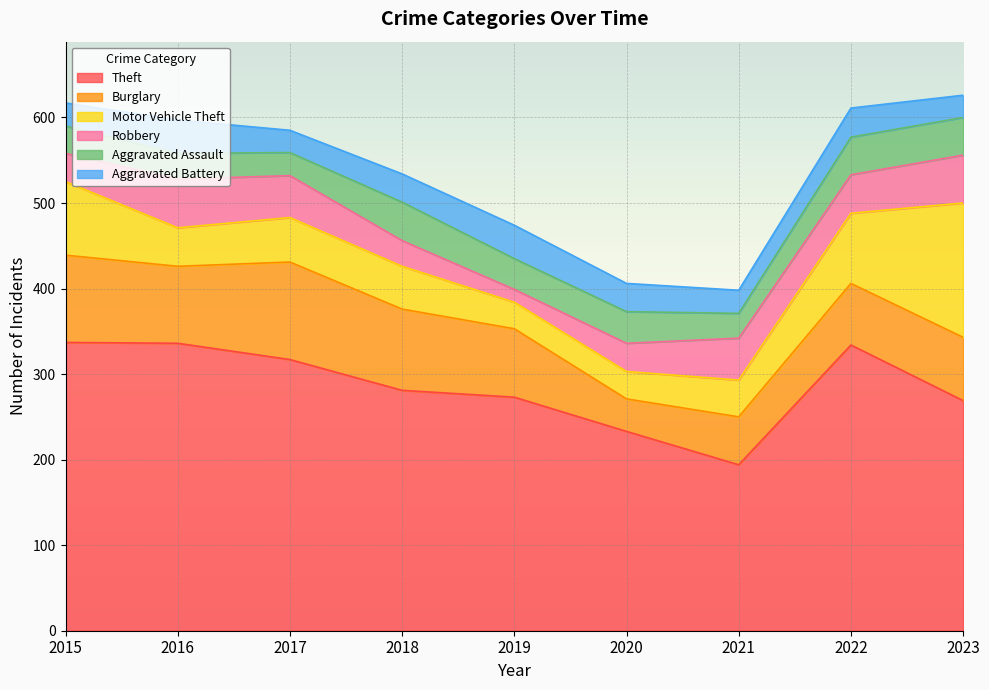

How many interior local peaks does the Aggravated Battery series have?

3